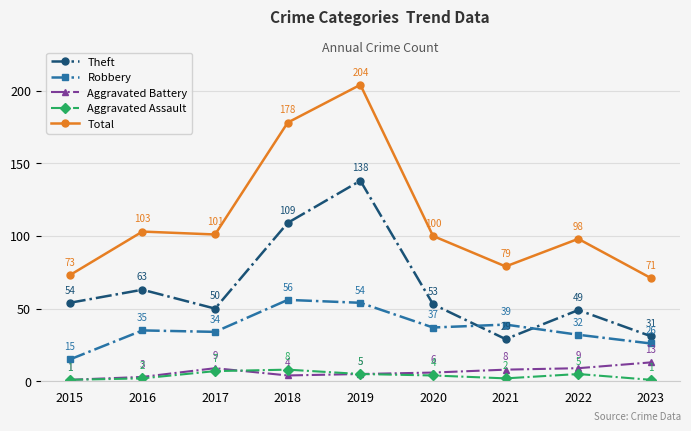

Rank the series at 2021 from highest to lowest value.

Total, Robbery, Theft, Aggravated Battery, Aggravated Assault